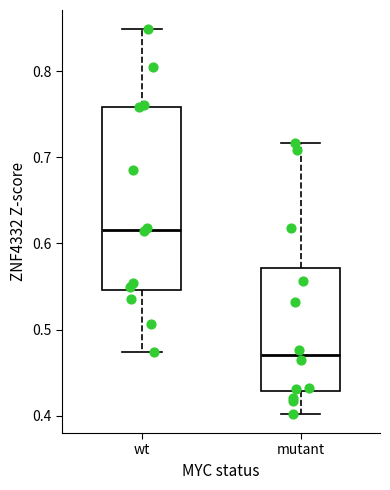

Which box's median line is the lowest?

mutant